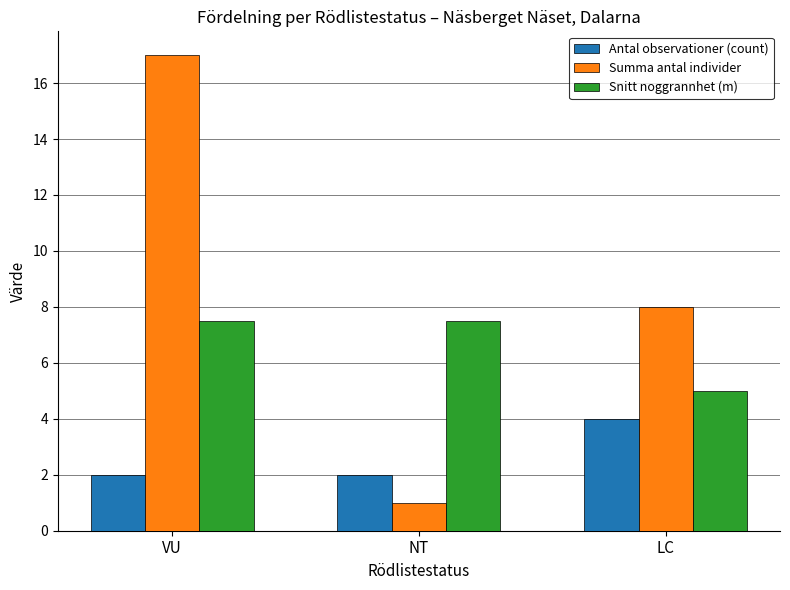

List the series in order of their peak value, lowest first.

Antal observationer (count), Snitt noggrannhet (m), Summa antal individer